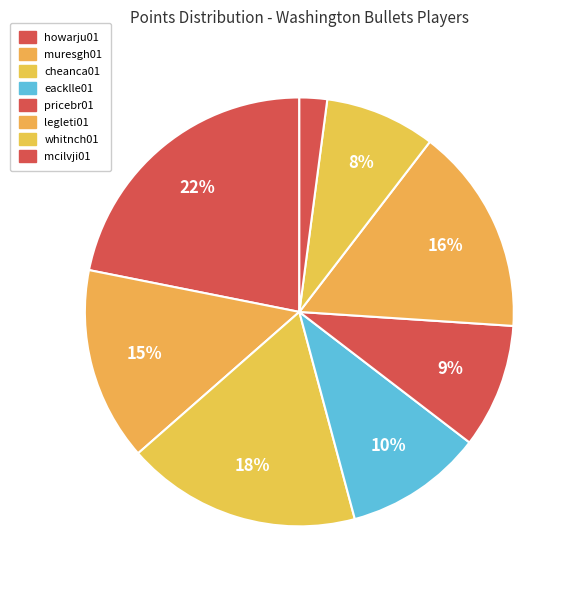

How many slices are in this pie chart?

8